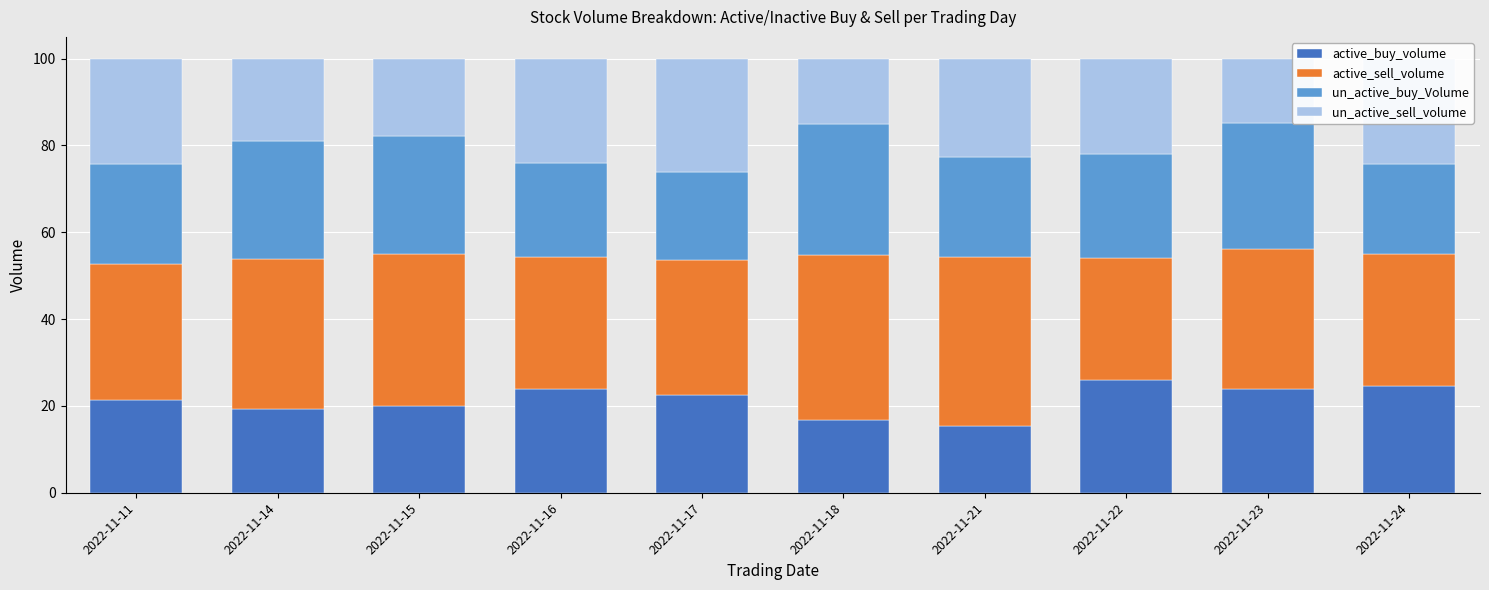

What is the highest value of the active_buy_volume series?

25.9